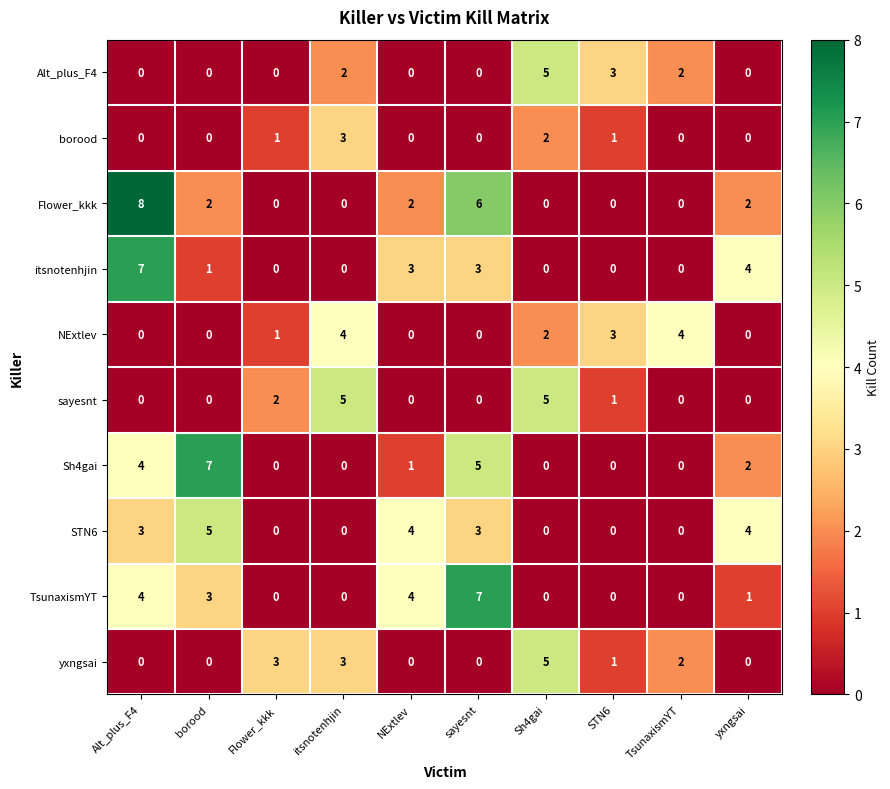

Which series has the largest range (max minus min)?

Flower_kkk